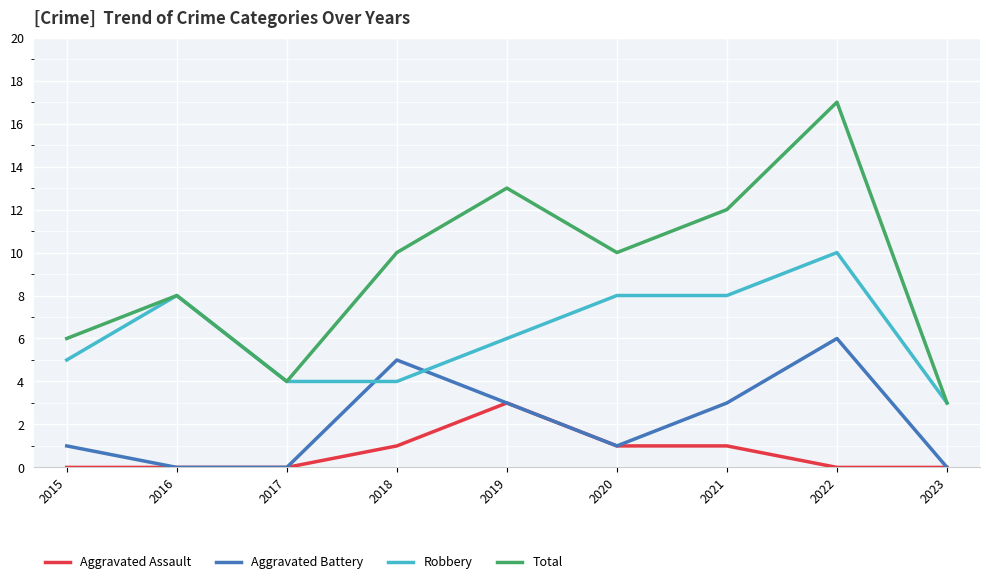

True or false: Aggravated Assault and Robbery cross at least once.

False